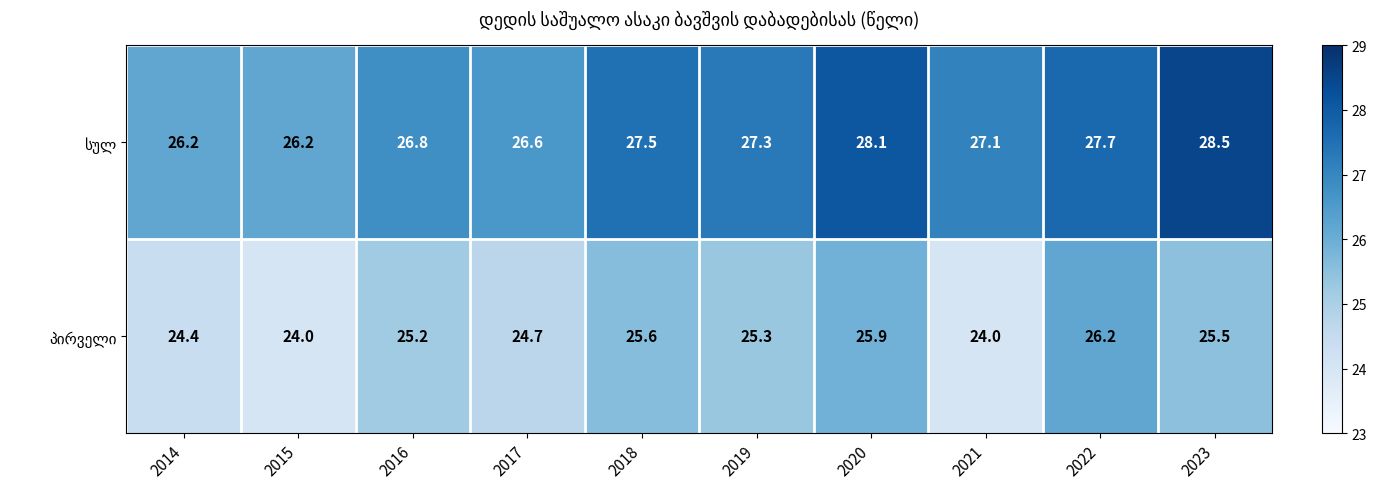

What is the greatest value displayed?

28.5